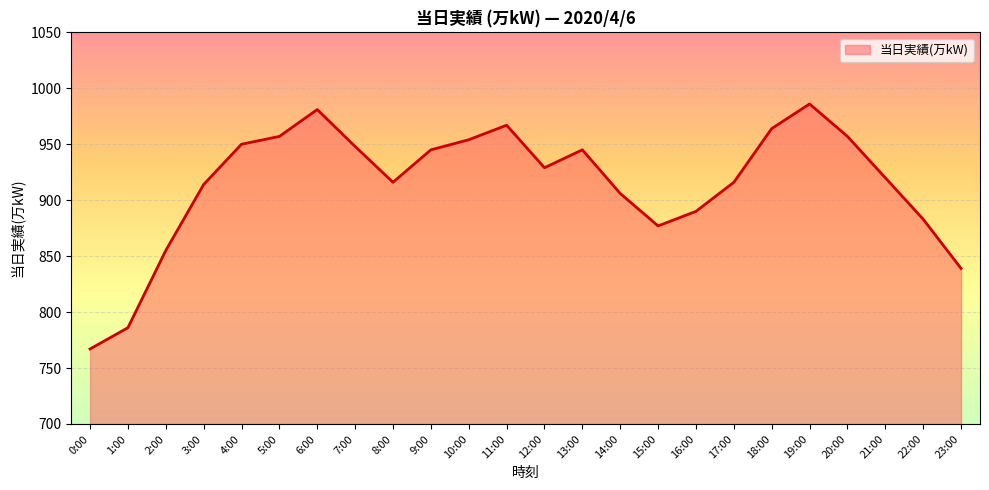

What position from the right is 21:00?

3